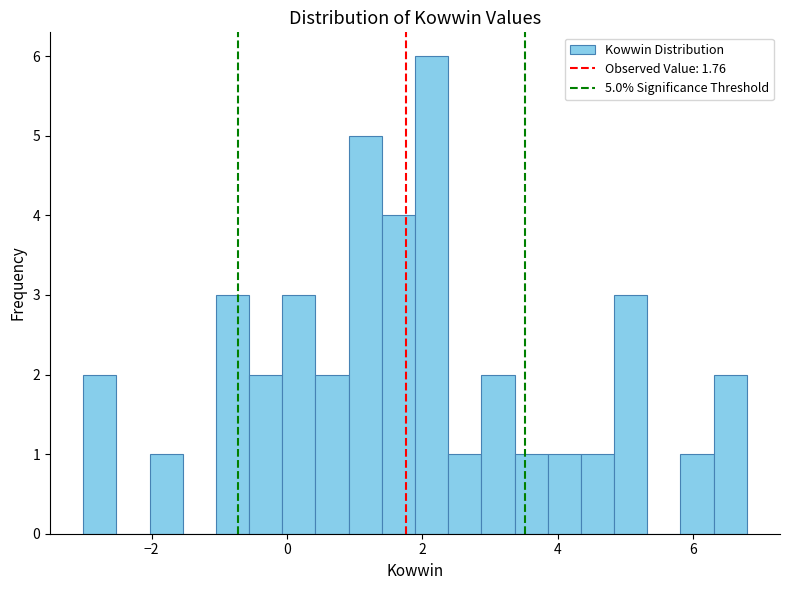

Around what value on the x-axis is the tallest bar? Give the approximate position of its centre, as read against the axis.

2.2